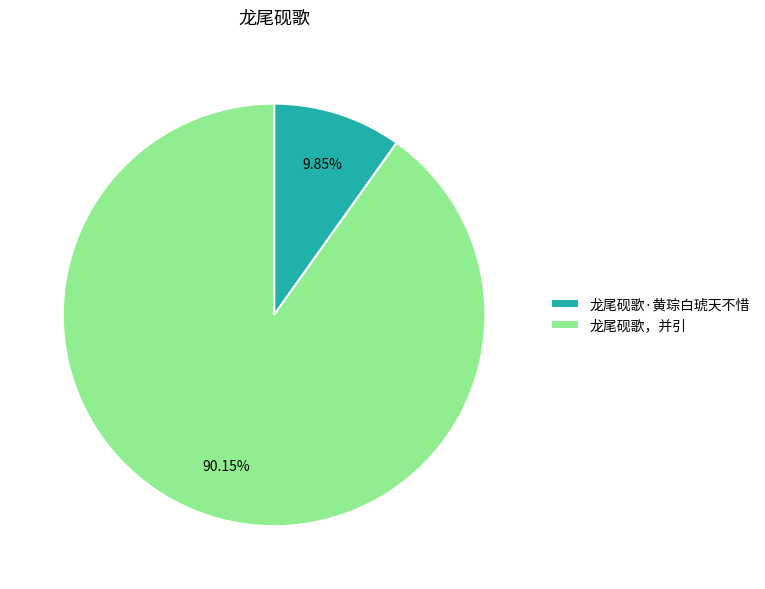

Do 龙尾砚歌·黄琮白琥天不惜 and 龙尾砚歌，并引 together represent more than half of the pie?

Yes